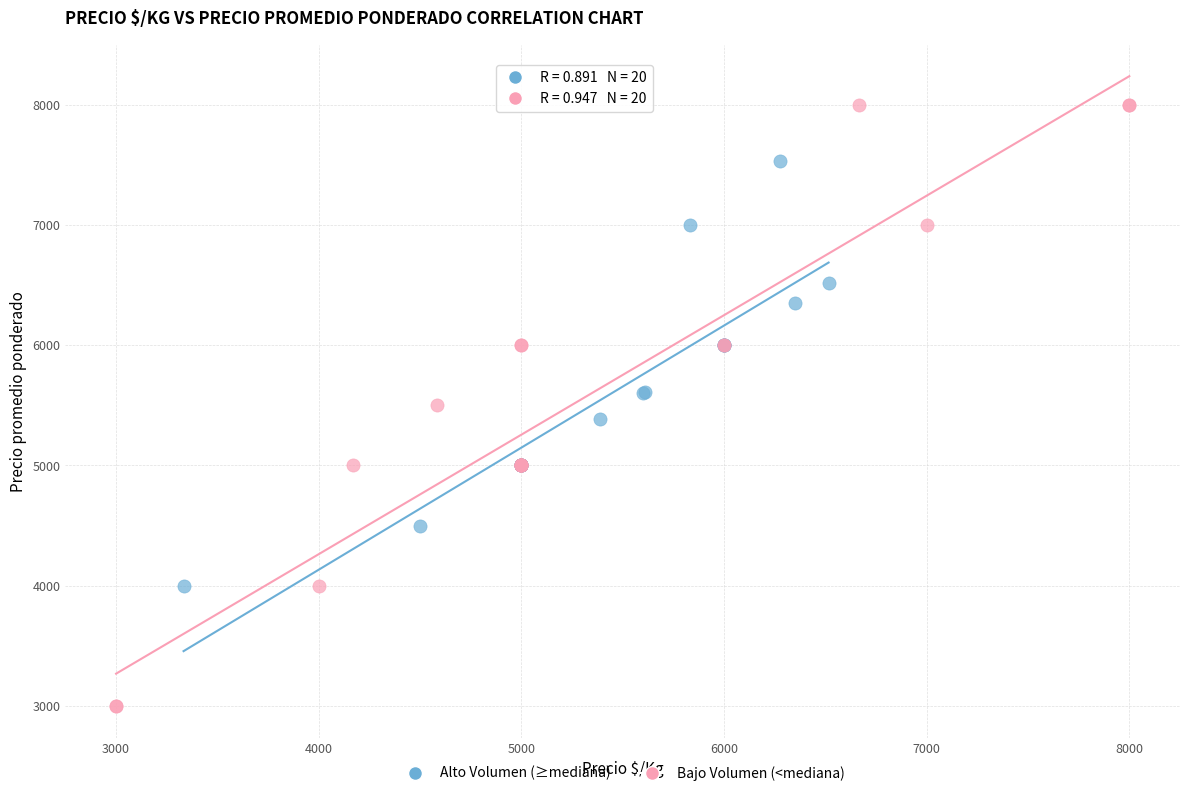

Which series has the widest spread of Y values?

Bajo Volumen (<mediana)